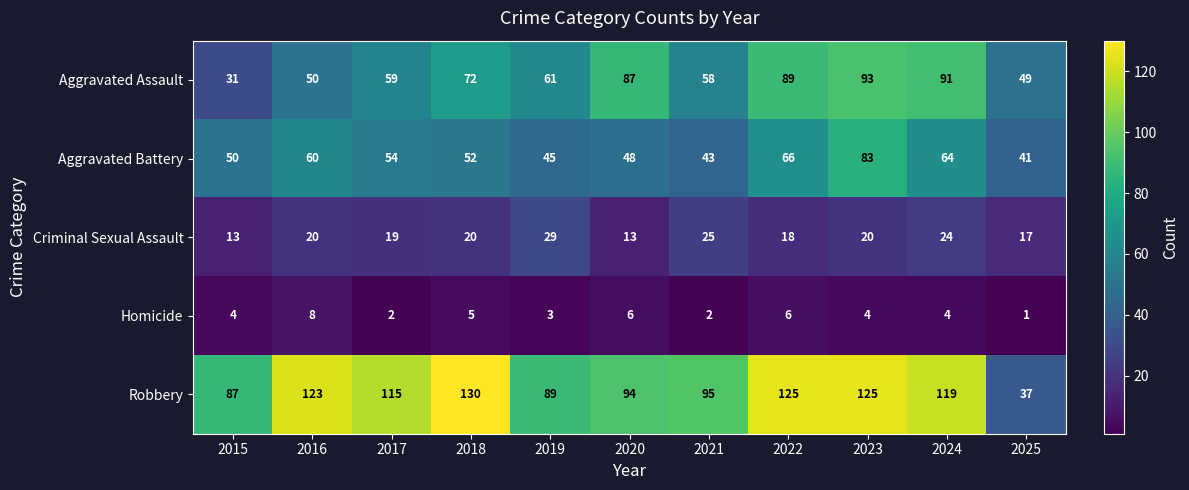

Is it true that Criminal Sexual Assault equals 18 at 2019?

False